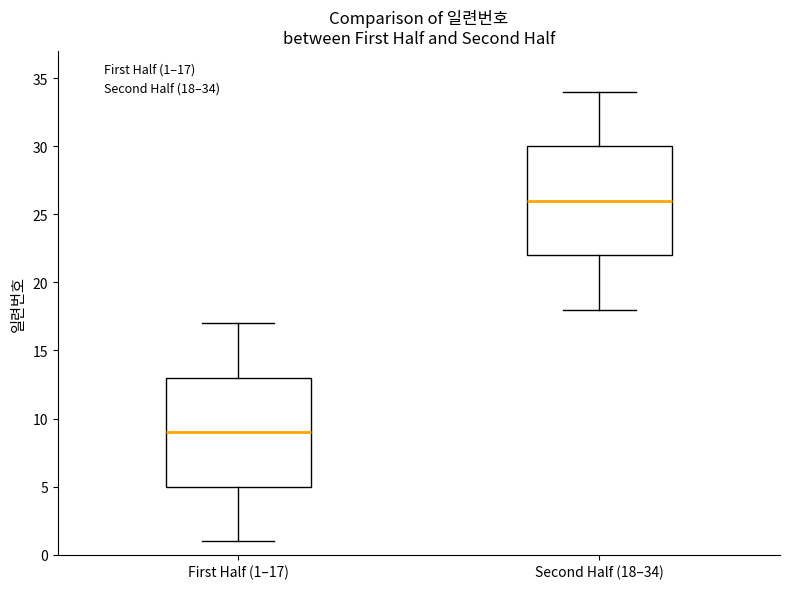

Which box's median line is the highest?

Second Half (18–34)